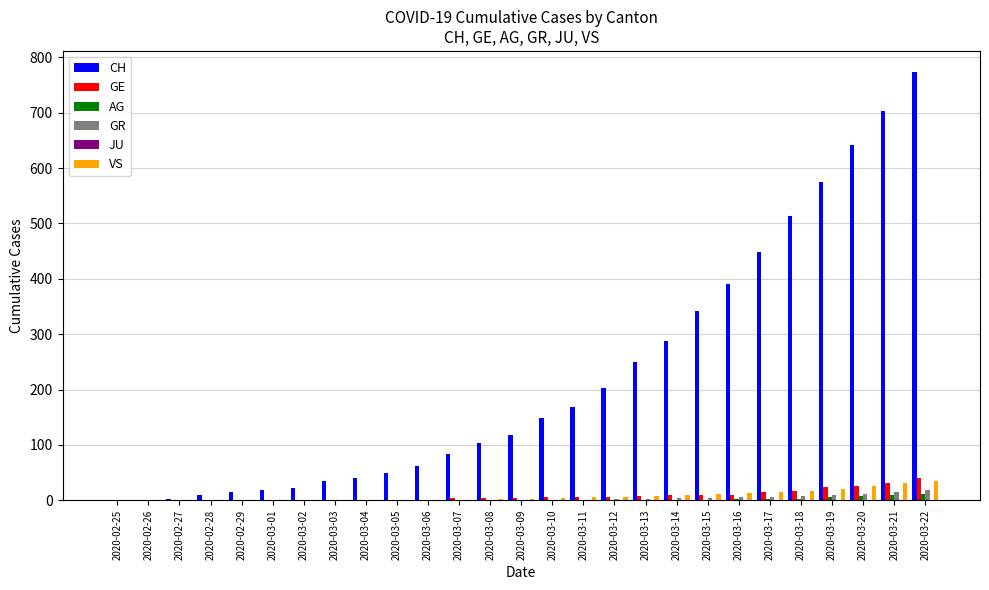

Is it true that GR equals 0 at 2020-02-27?

True